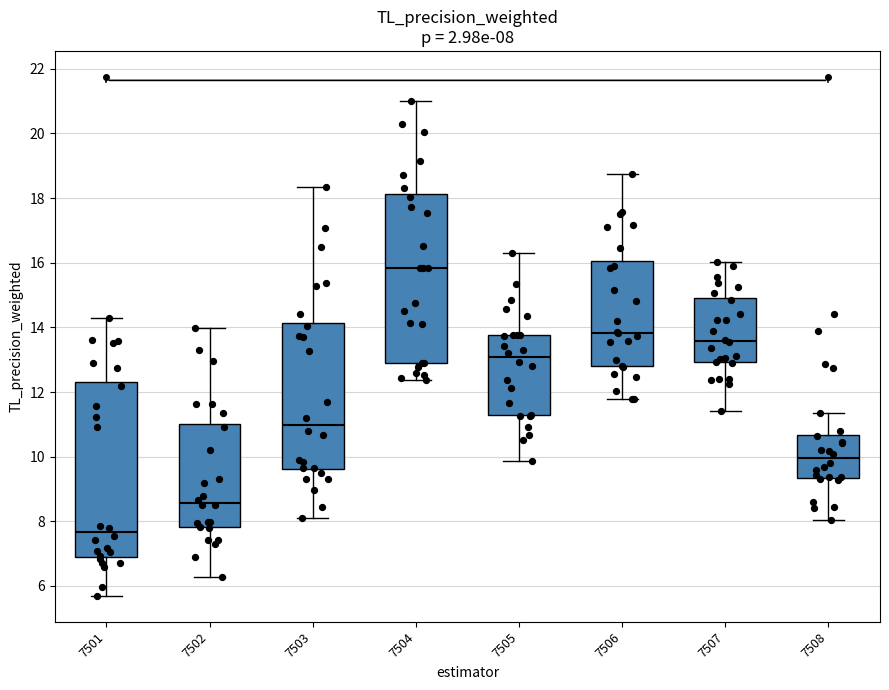

Which box's median line is the highest?

7504